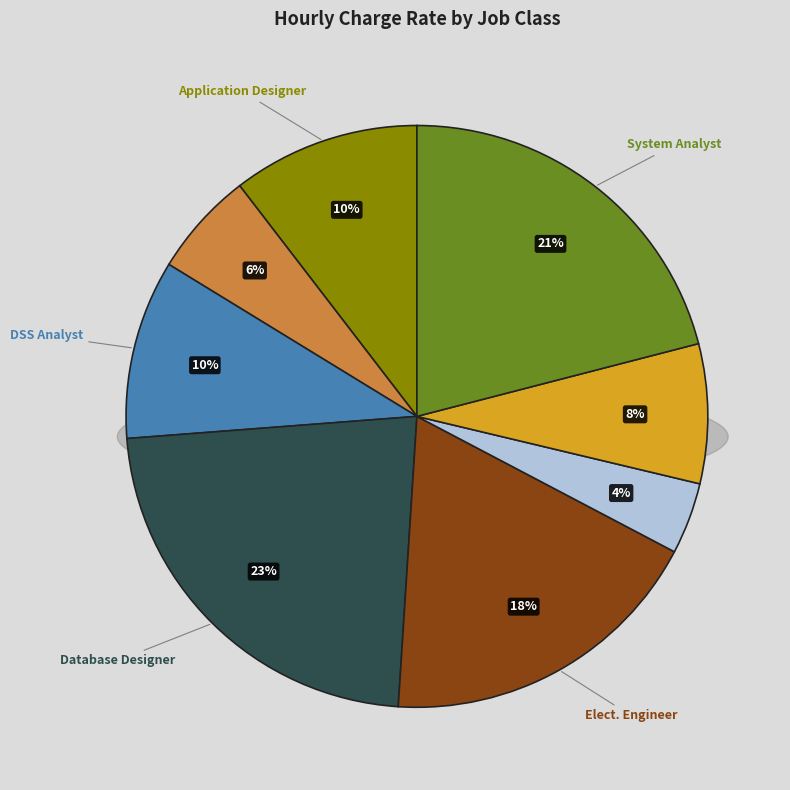

Count the number of slices in the pie.

8